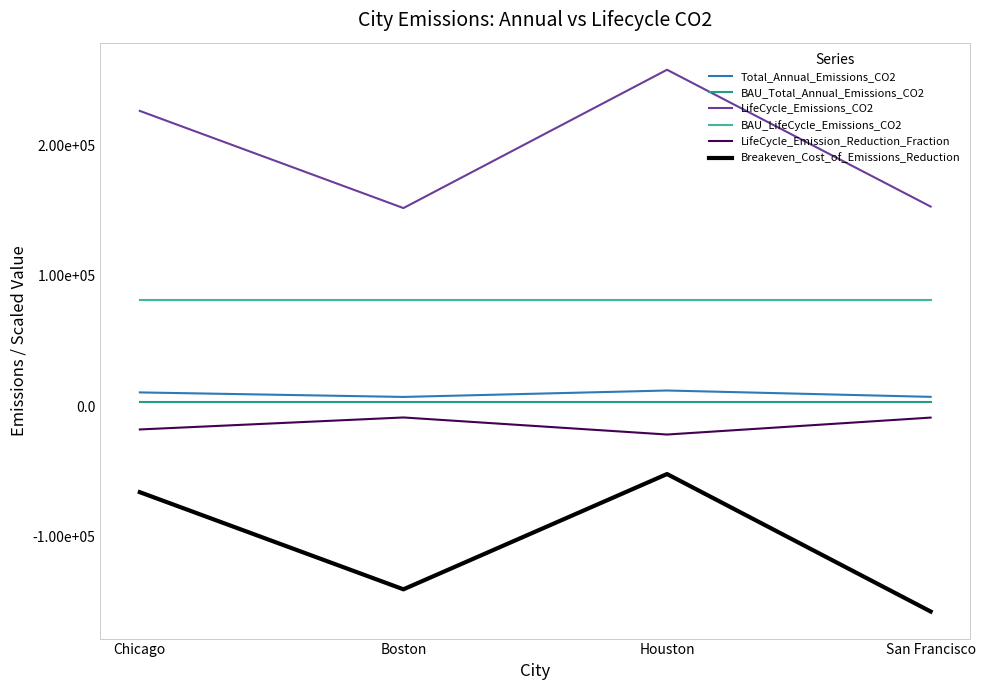

True or false: Total_Annual_Emissions_CO2 and LifeCycle_Emissions_CO2 intersect in this chart.

False